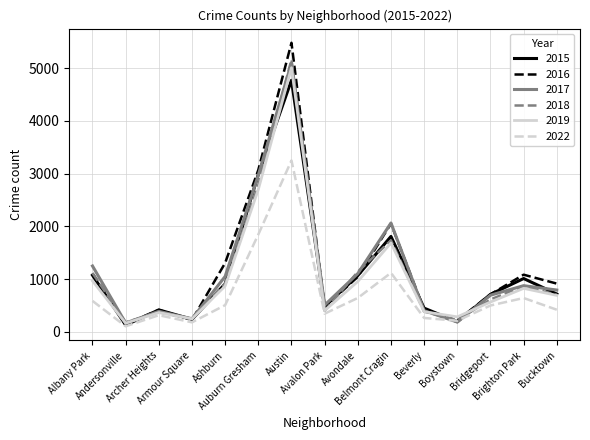

Which series has the widest spread of values?

2016